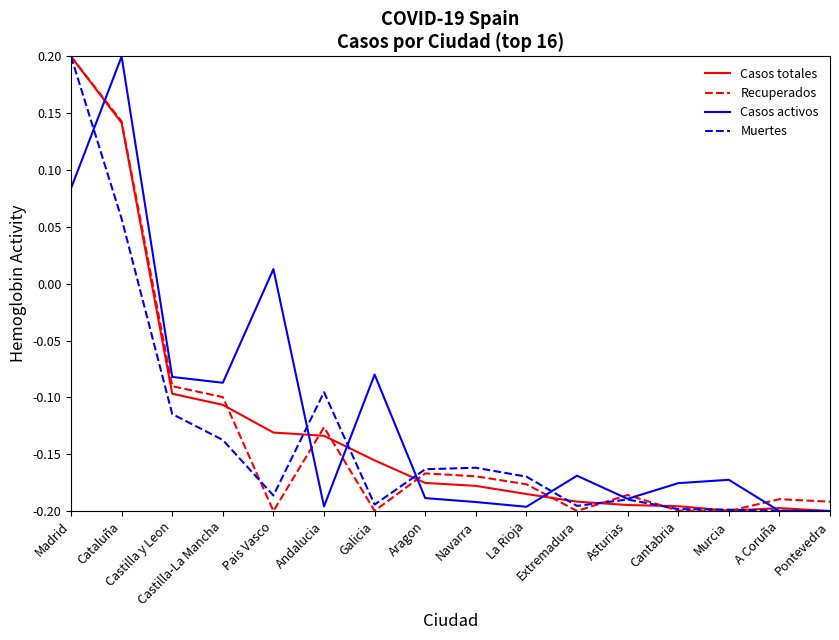

Which series has the largest total across all categories?

Casos activos